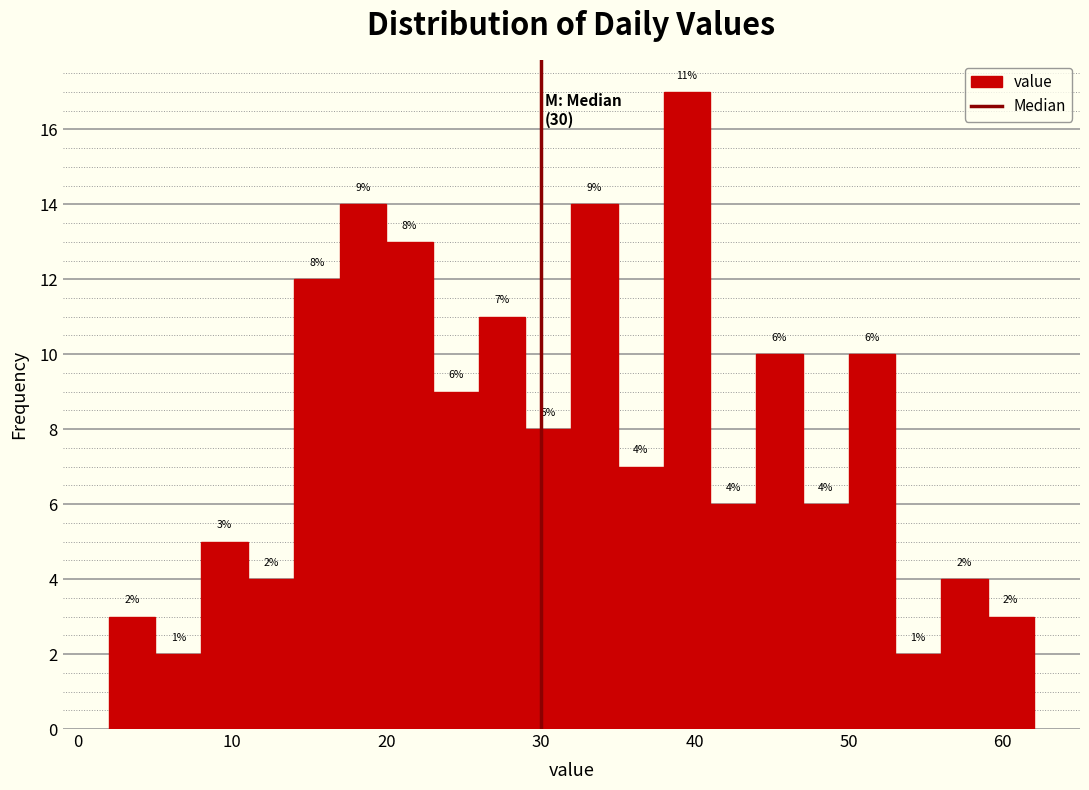

Around what value on the x-axis is the tallest bar? Give the approximate position of its centre, as read against the axis.

40